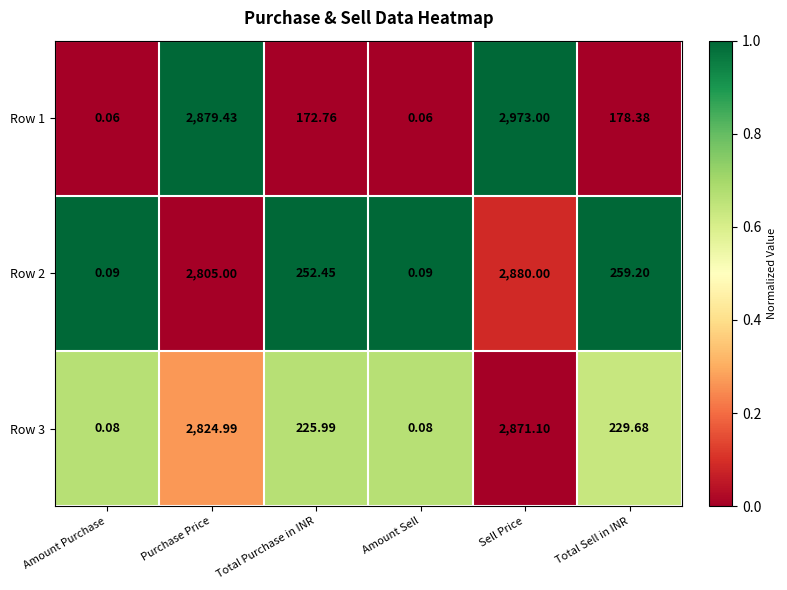

At which category does the chart reach its peak across all series?

Sell Price